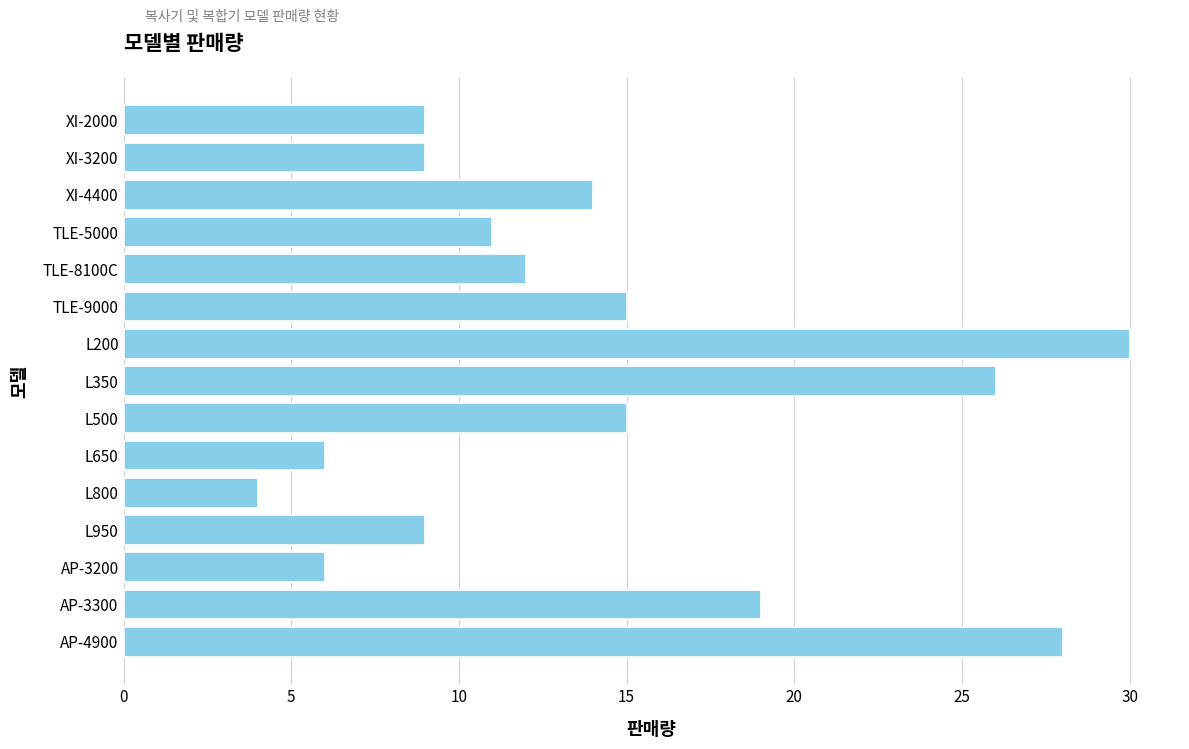

The value at L650 is 6. True or false?

True